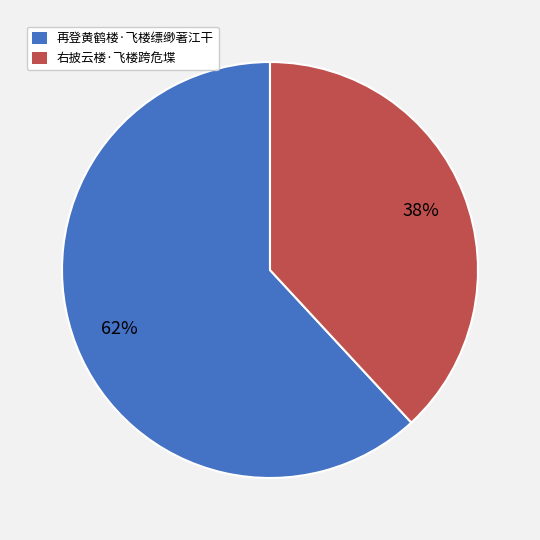

What percentage is the 右披云楼·飞楼跨危堞 slice, to the nearest percent?

38%